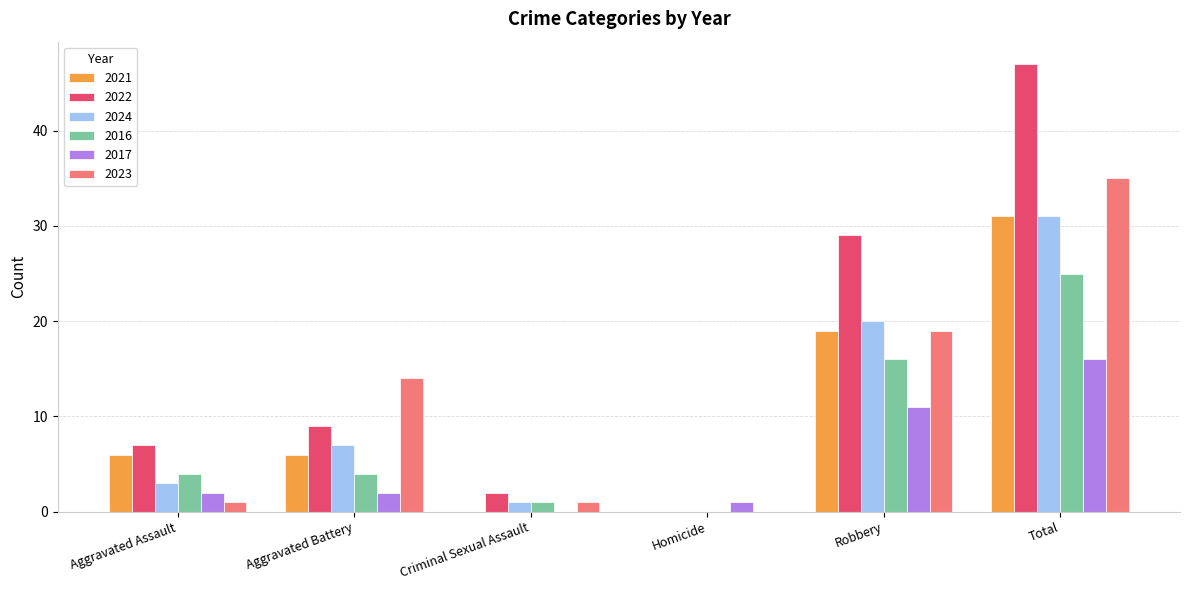

Which series changed the most between Criminal Sexual Assault and Total?

2022